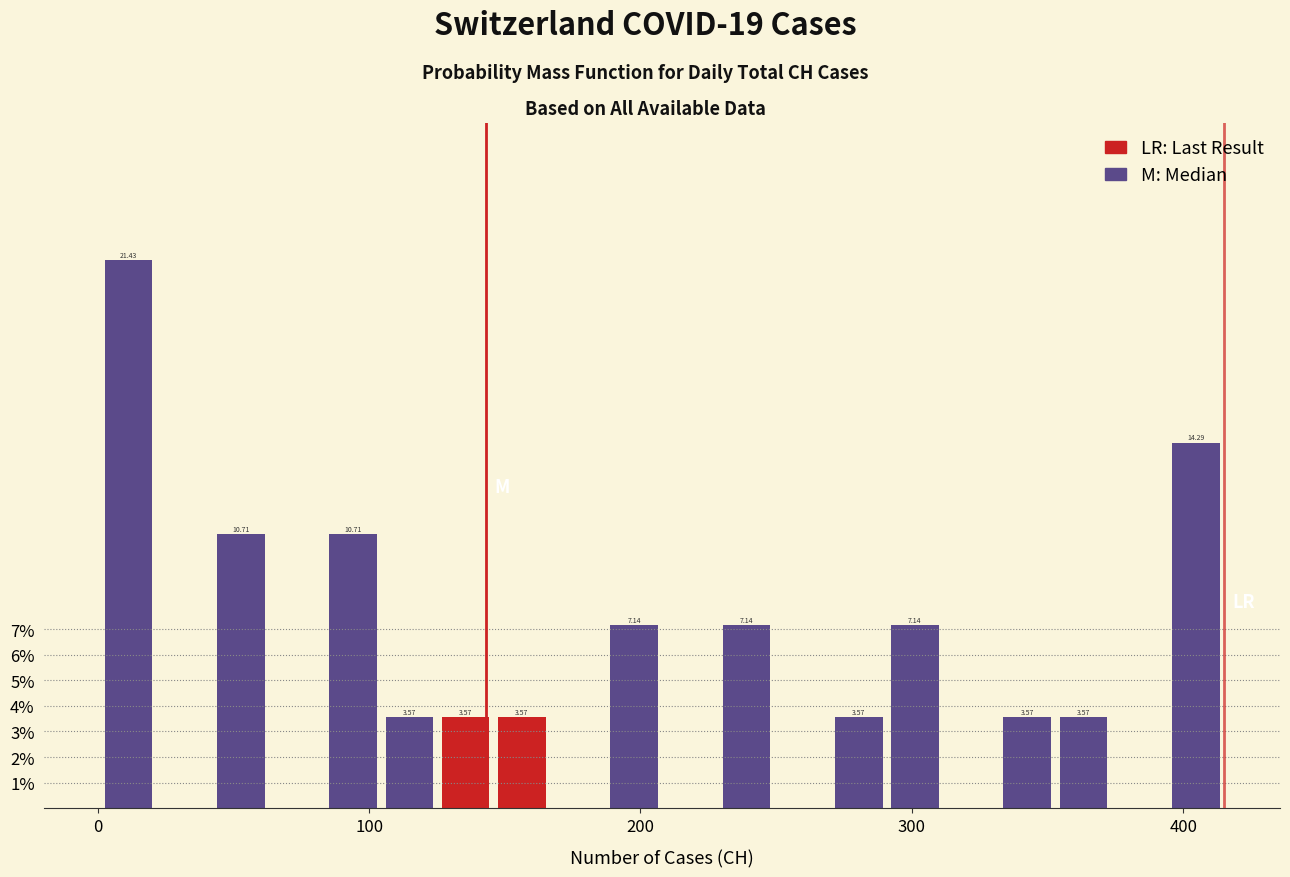

Read against the x-axis, roughly where is the centre of the tallest bar?

10